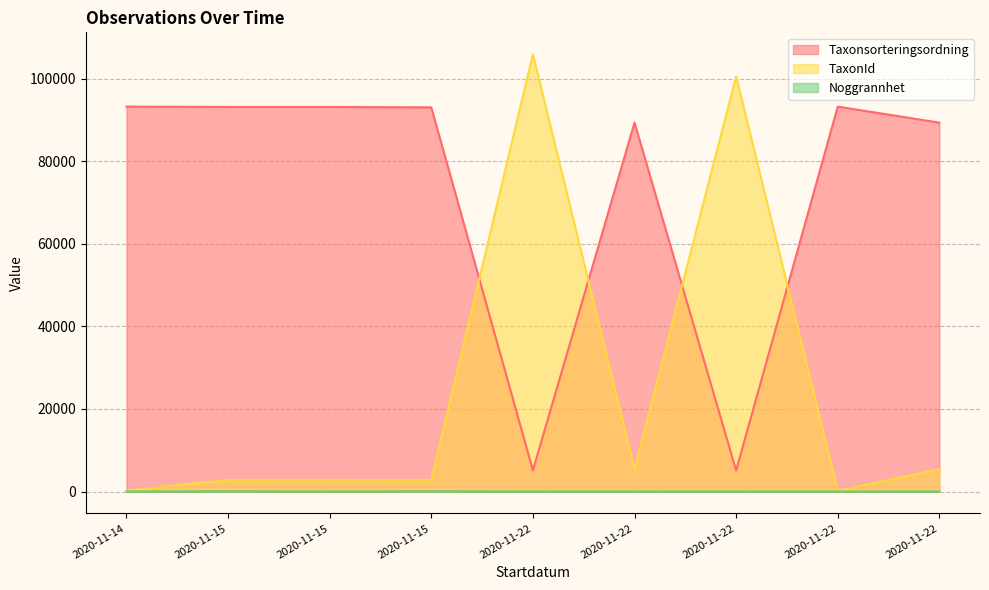

Does the chart have visible grid lines?

Yes